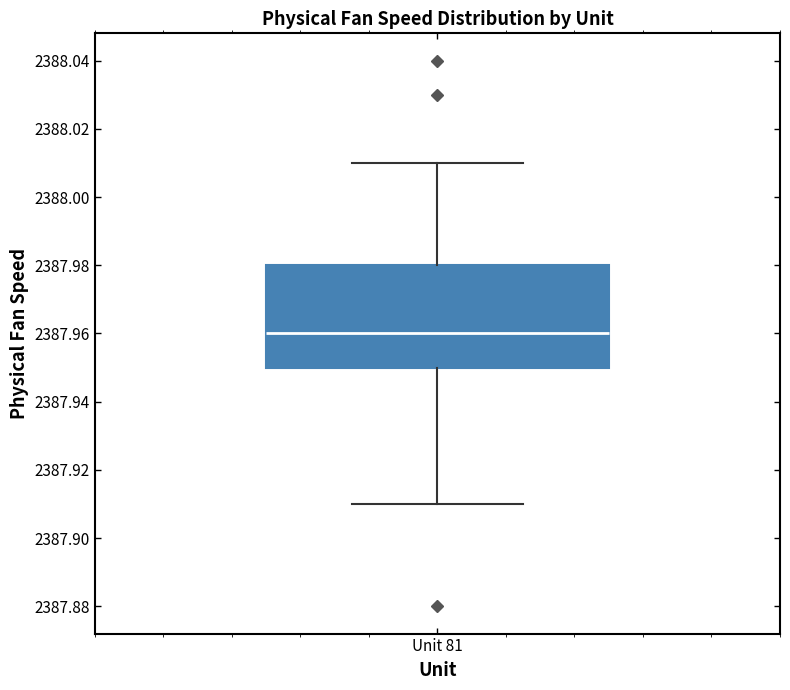

Where does the median line of the box for Unit 81 sit on the y-axis? The values are not printed on the chart, so give them approximately, as read against the axis.

2387.96